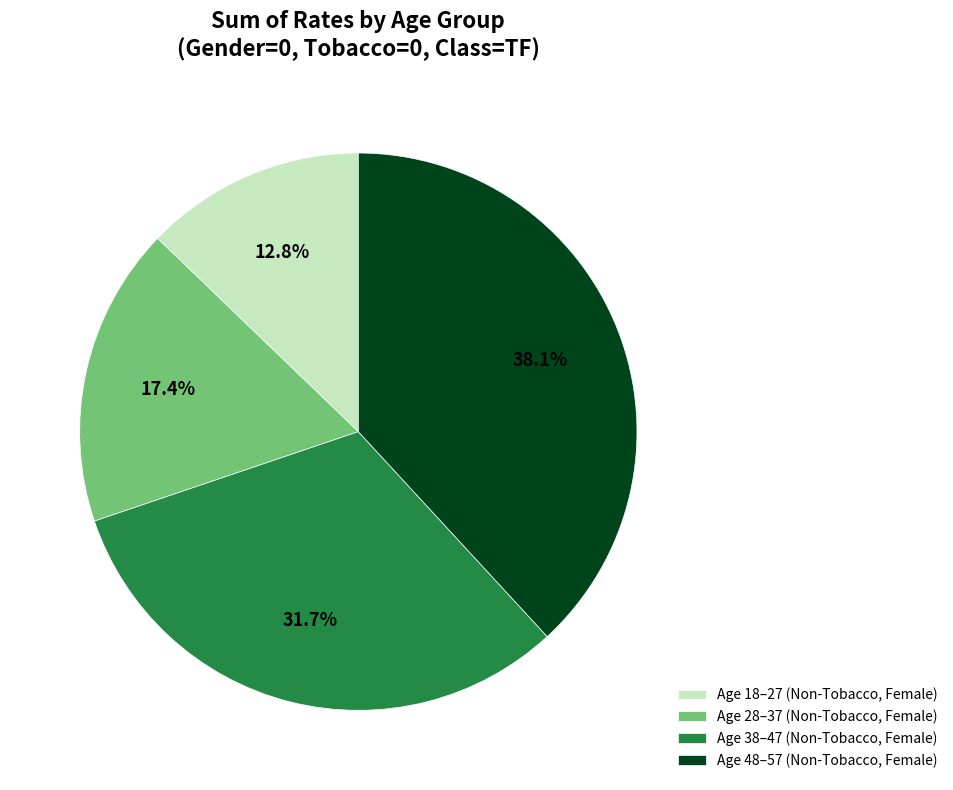

Does Age 38–47 (Non-Tobacco, Female) represent more than half of the total?

No